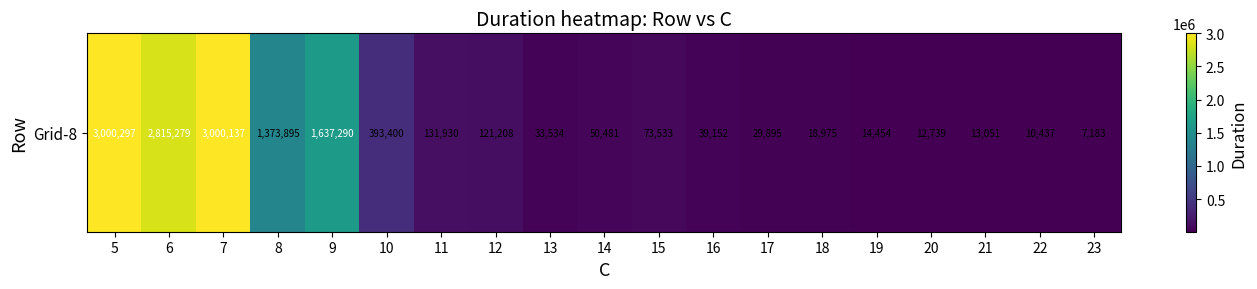

How many data points does each series have?

19